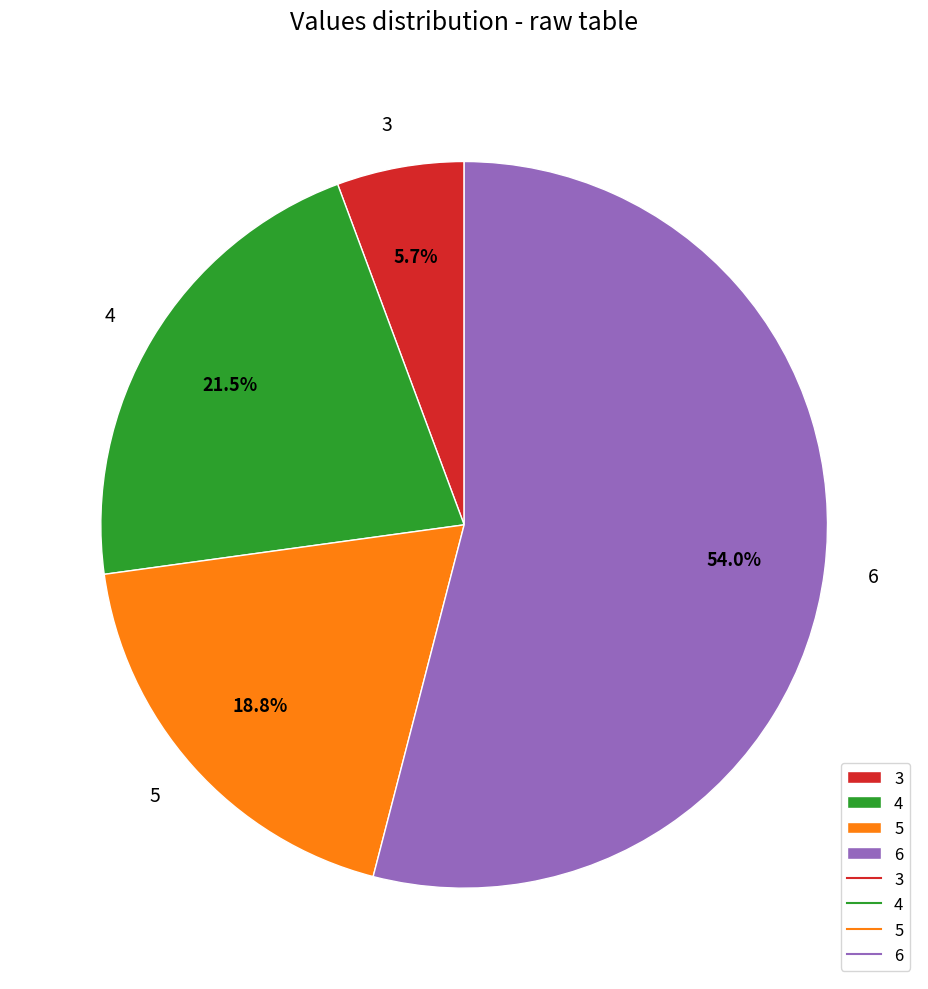

How many slices are in this pie chart?

4